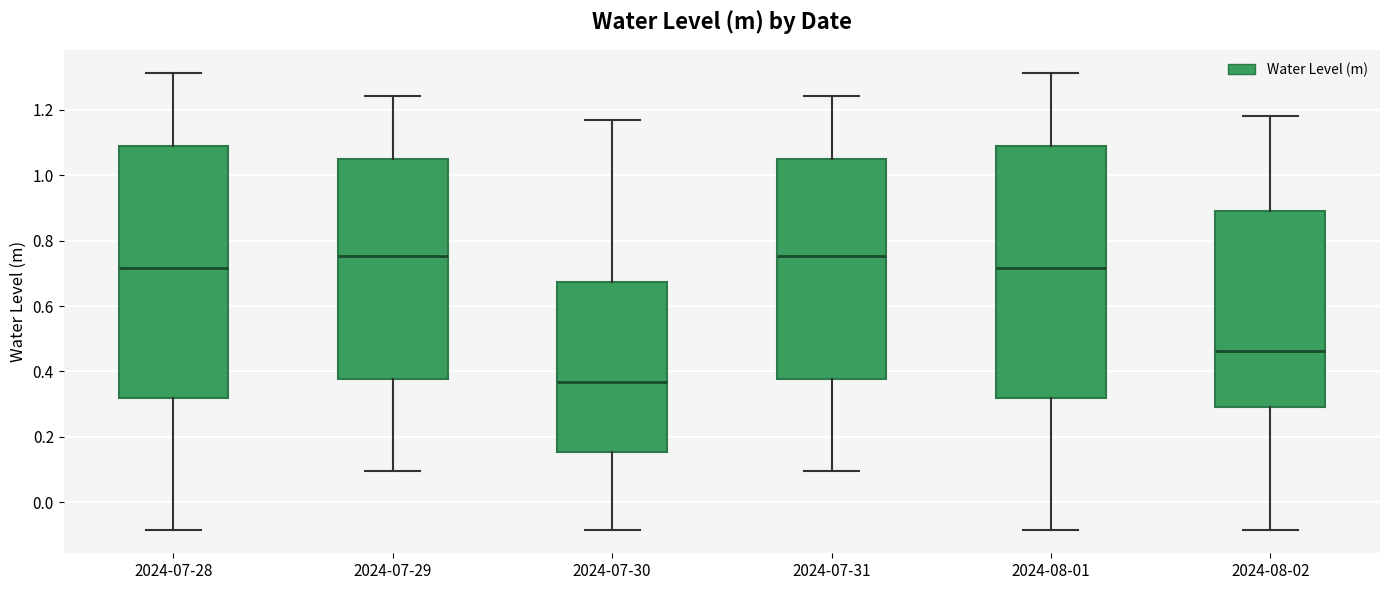

Reading left to right, transcribe this box plot: for each box, give where its median line is, the range the box spans, and where its two whiskers end, as read against the y-axis. The values are not printed on the chart, so give them approximately, as read against the axis.

2024-07-28: median 0.72, box 0.32 to 1.08, whiskers -0.08 to 1.32
2024-07-29: median 0.76, box 0.38 to 1.06, whiskers 0.10 to 1.24
2024-07-30: median 0.36, box 0.16 to 0.68, whiskers -0.08 to 1.16
2024-07-31: median 0.76, box 0.38 to 1.06, whiskers 0.10 to 1.24
2024-08-01: median 0.72, box 0.32 to 1.08, whiskers -0.08 to 1.32
2024-08-02: median 0.46, box 0.30 to 0.90, whiskers -0.08 to 1.18